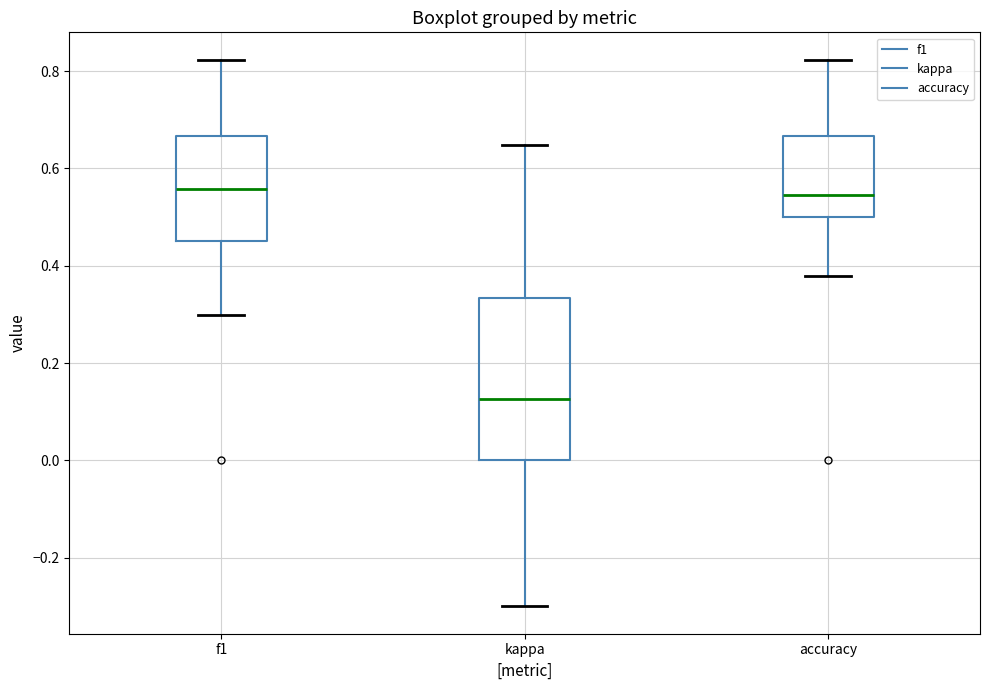

Which box has the lowest median line?

kappa